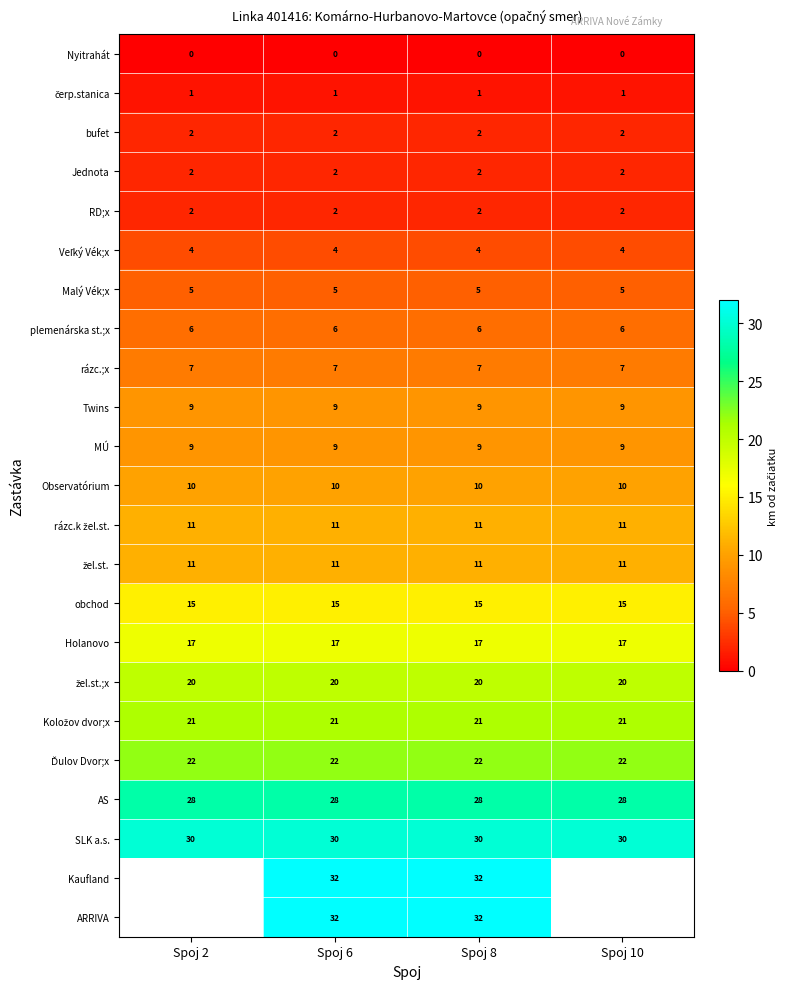

Is it true that plemenárska st.;x equals 2 at Spoj 8?

False